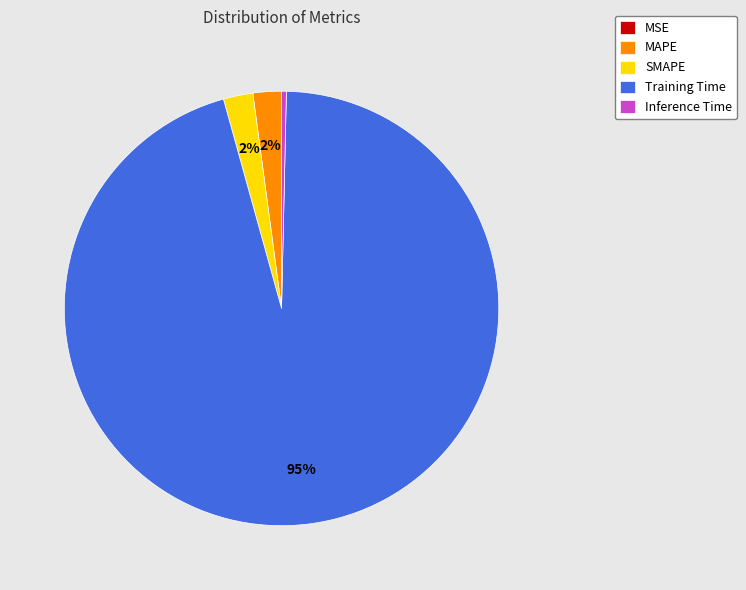

What is the largest slice in the pie chart?

Training Time